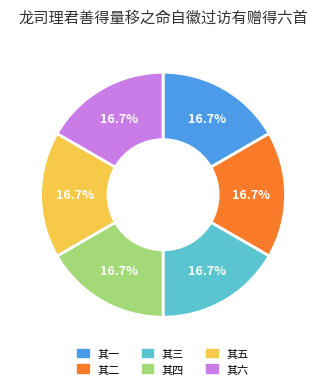

How much of the chart is everything except 其二?

83.3%